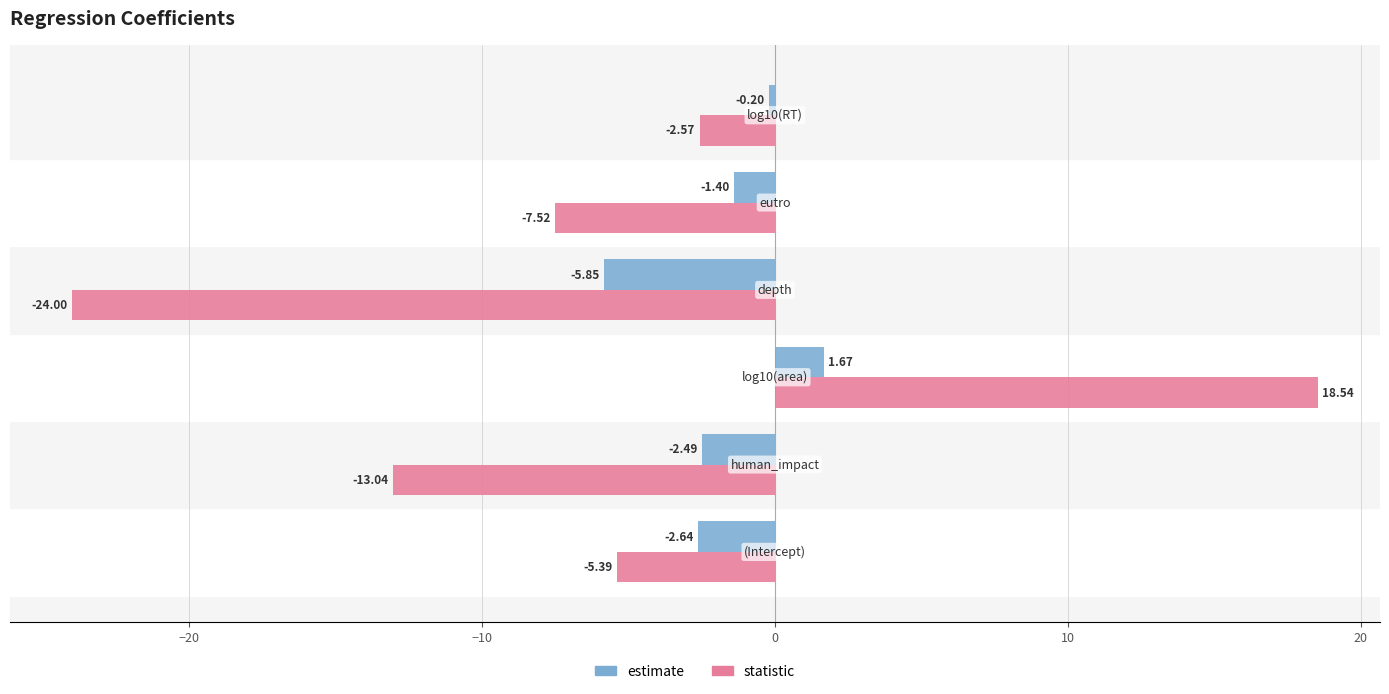

What is the difference between the maximum and minimum values in the estimate series?

7.5